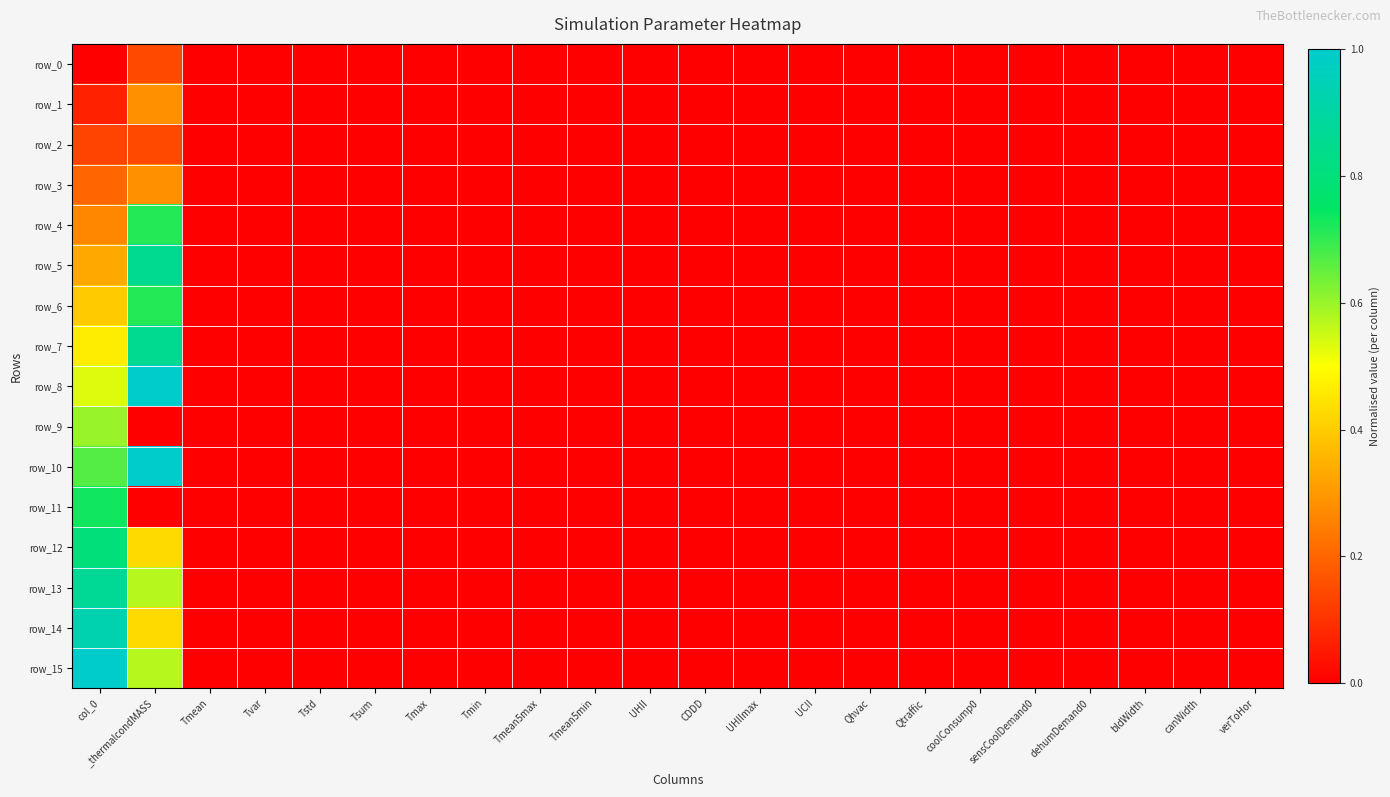

How many positive values does the row_1 series have?

2